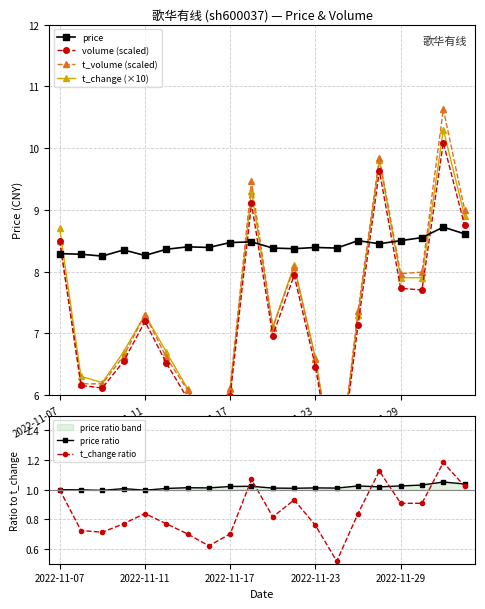

What is the highest value of the t_volume (scaled) series?

10.6